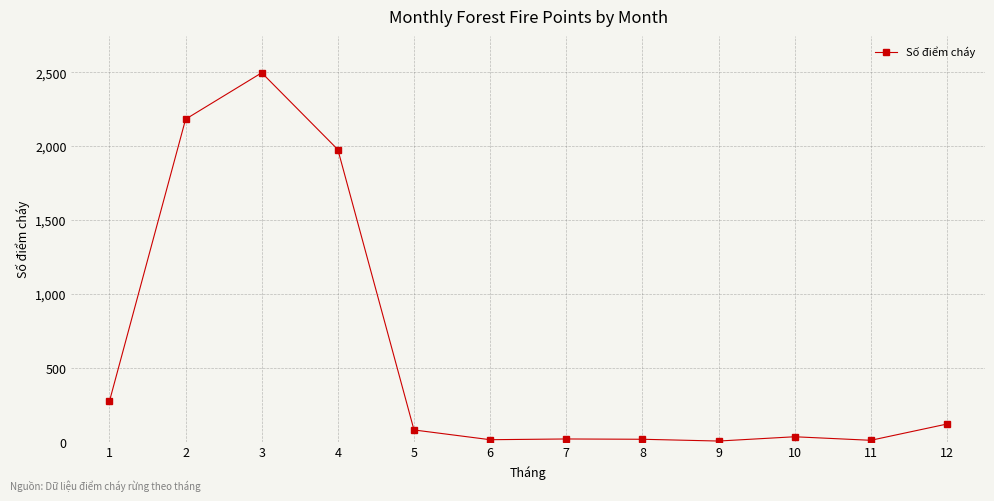

What is the maximum value shown in the chart?

2496